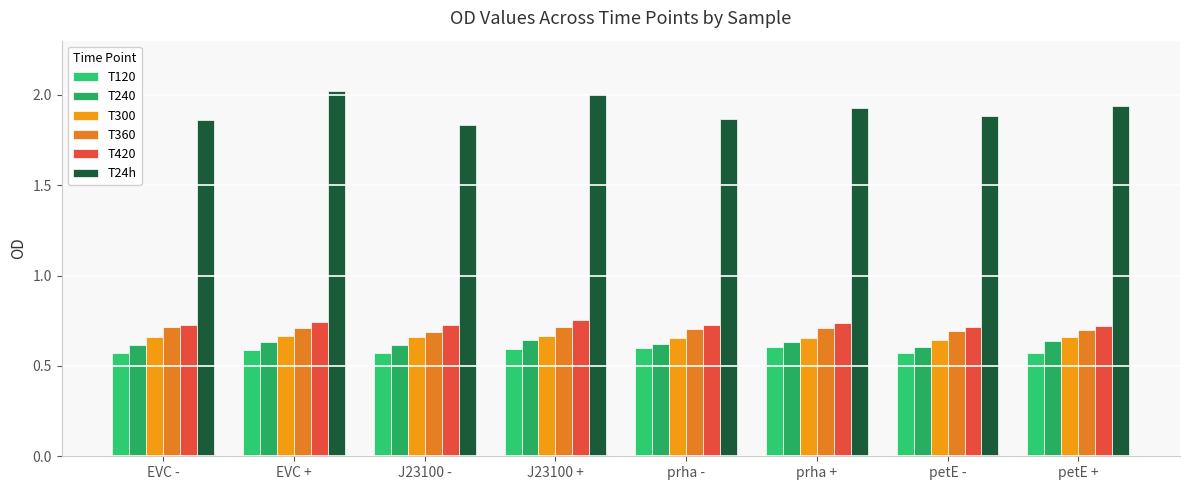

How many groups of bars are there?

8